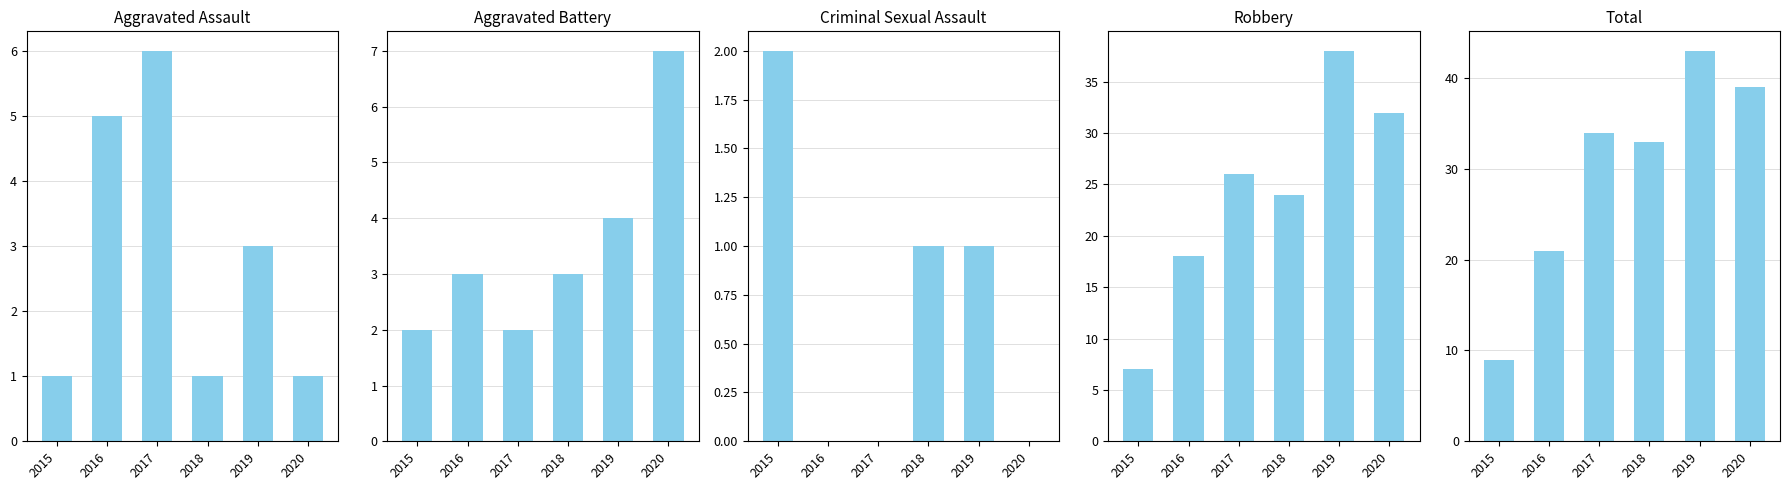

At which label does Criminal Sexual Assault reach its minimum?

2016